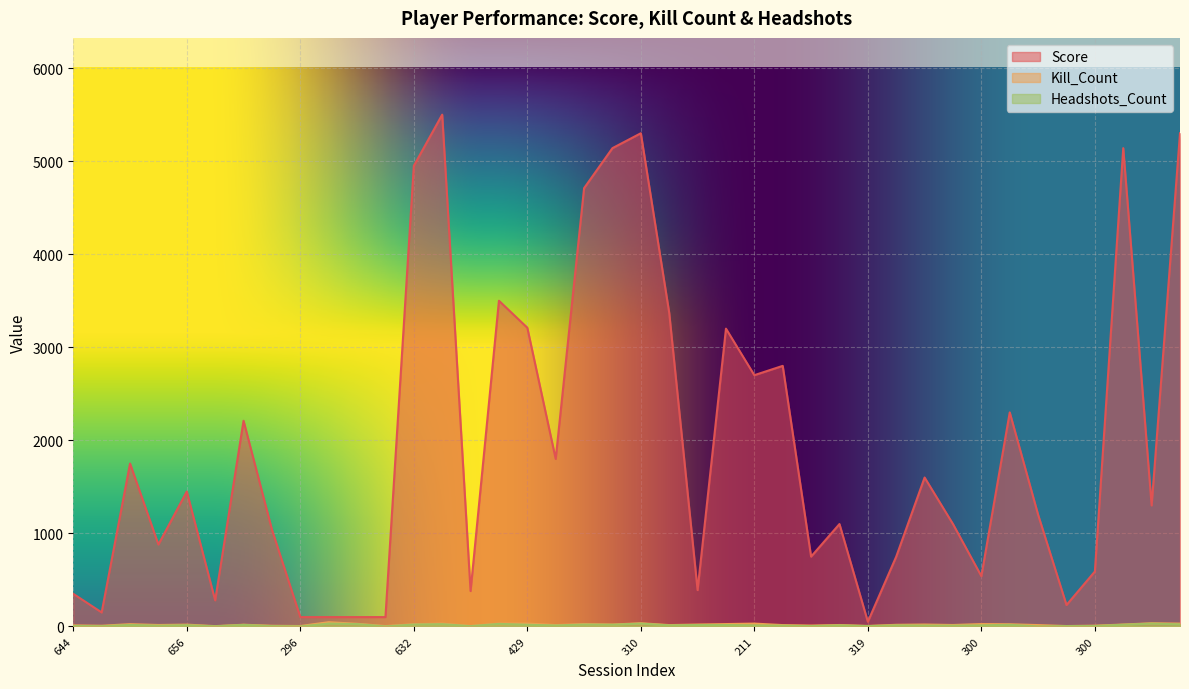

At which label does Kill_Count first exceed 19?

644